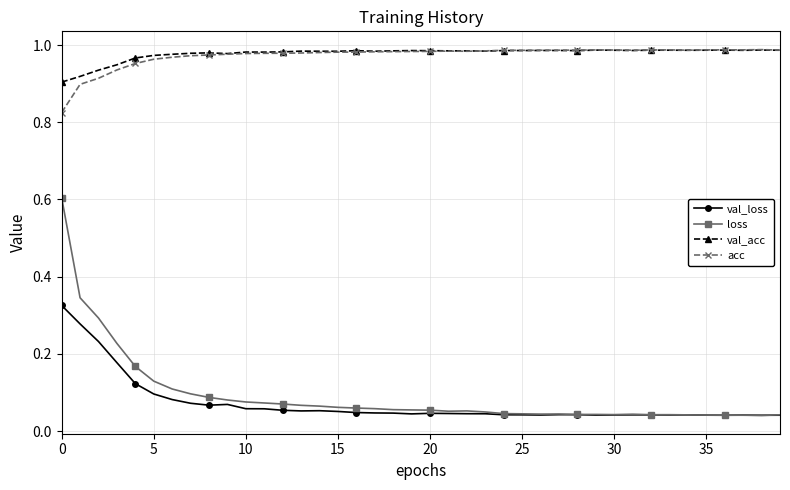

Which series has the widest spread of values?

loss